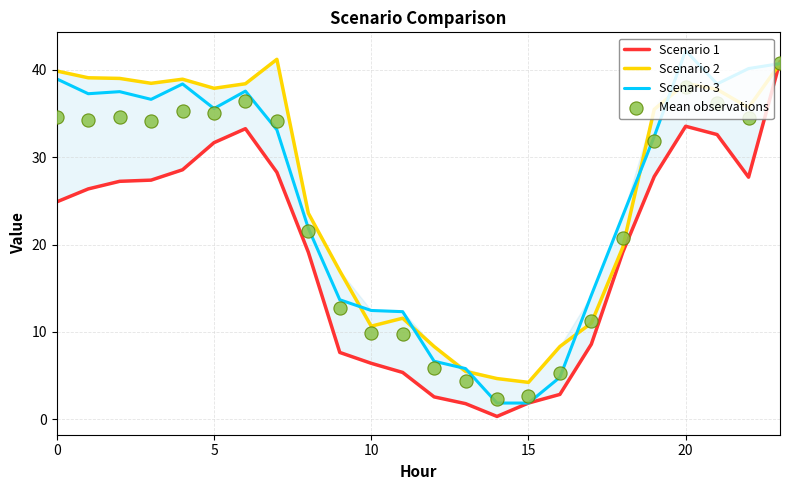

What is the minimum value for Scenario 2?

4.2